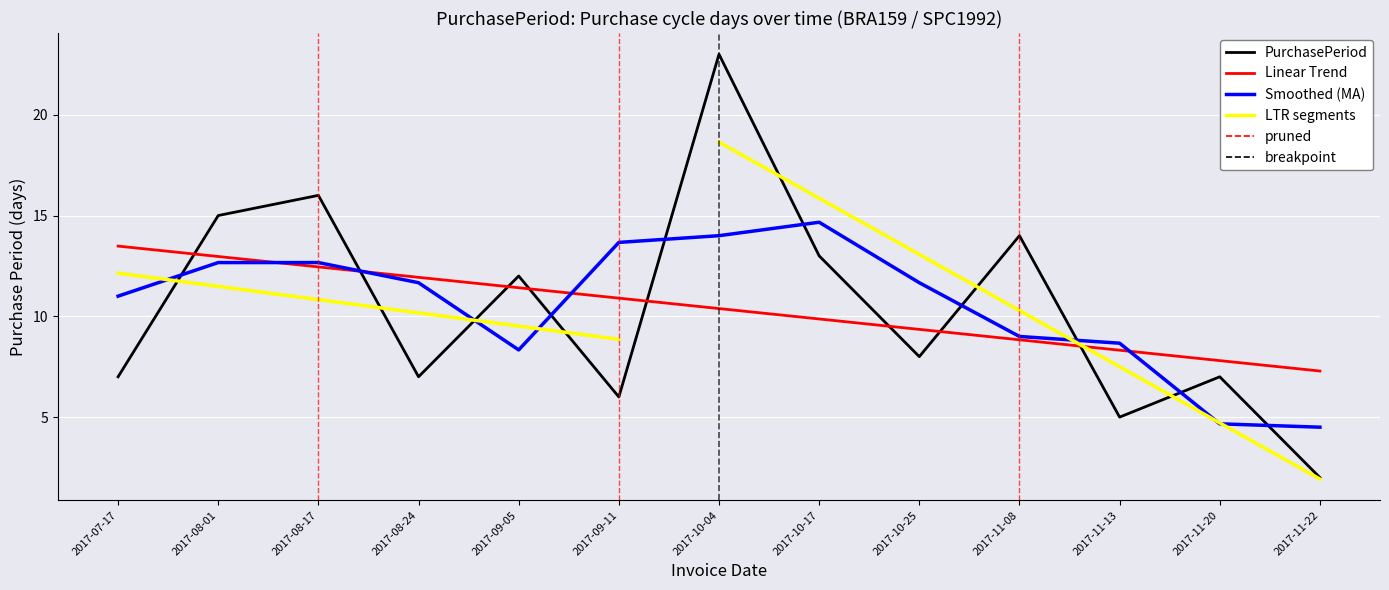

What is the change in value from 2017-07-17 to 2017-09-05?

+5